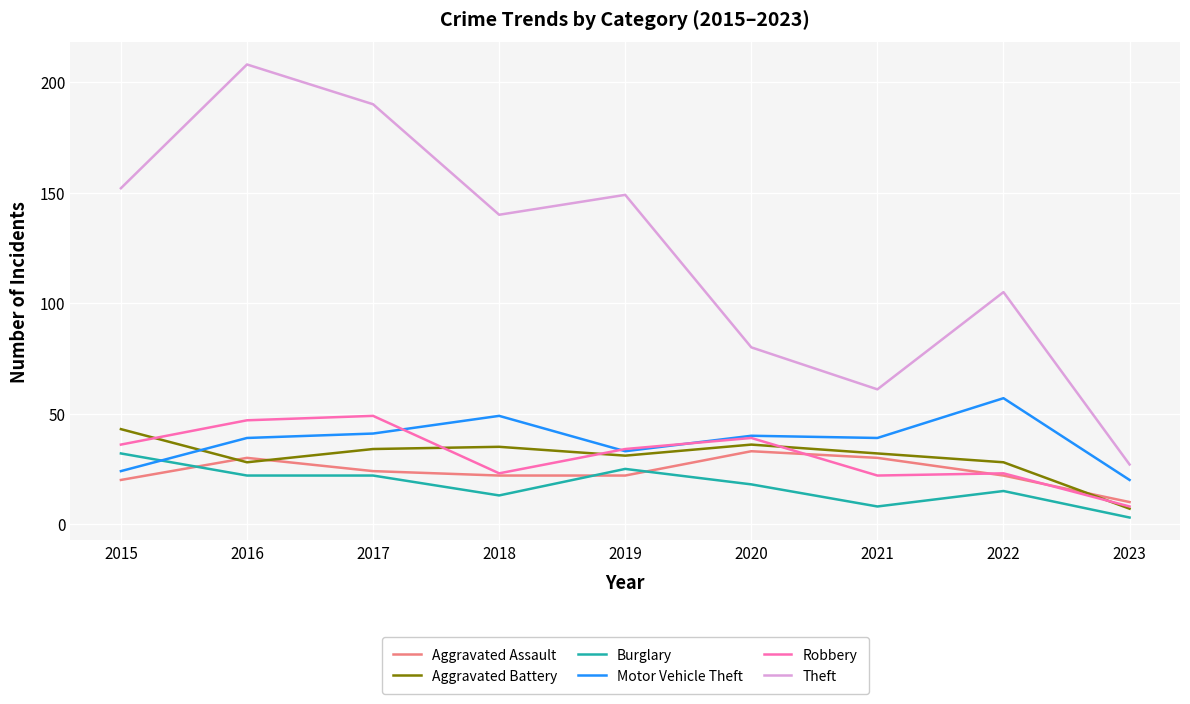

Which series has the largest range (max minus min)?

Theft